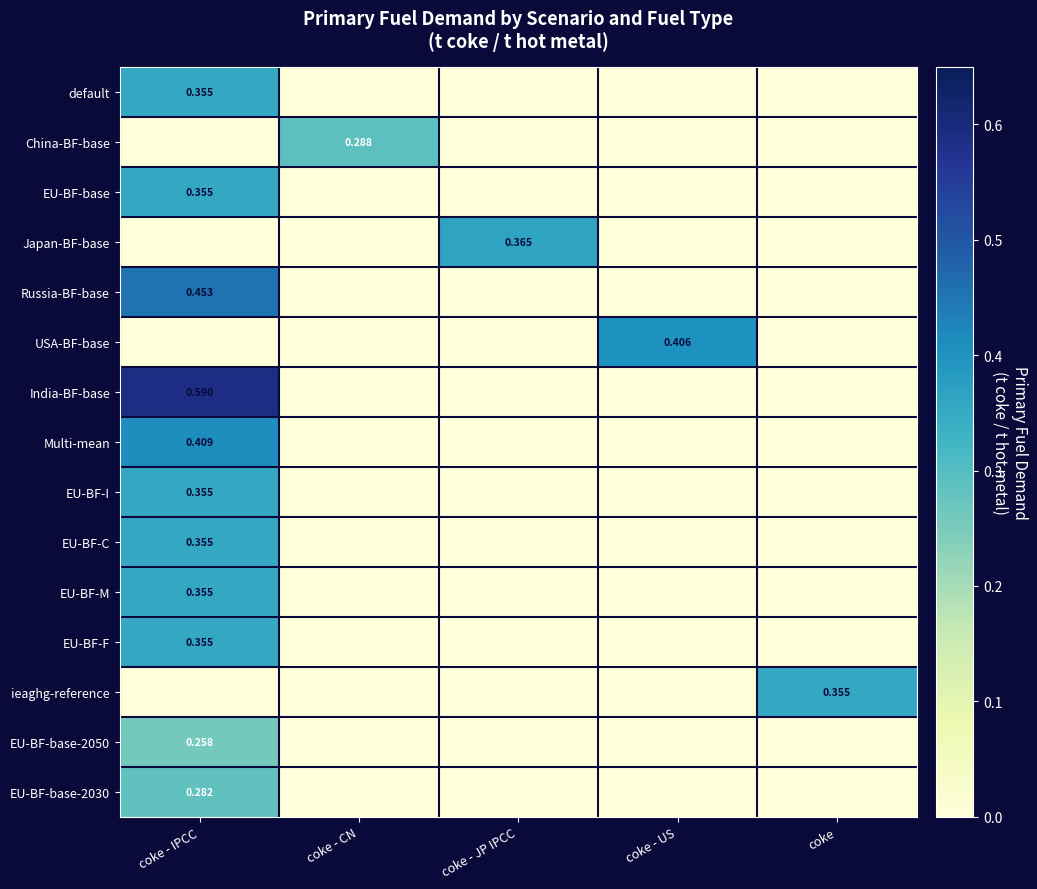

How many data points does each series have?

5